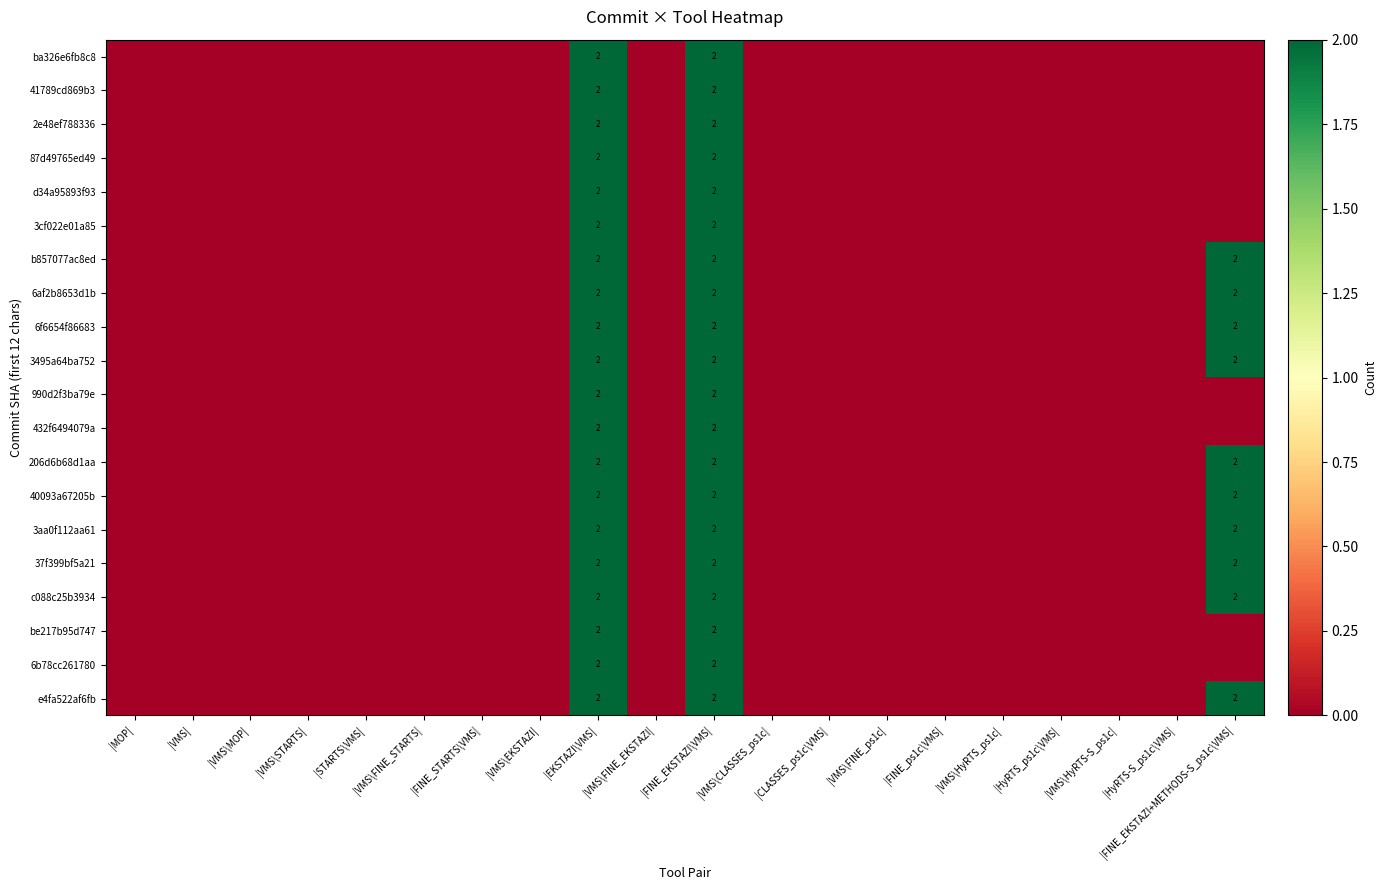

The e4fa522af6fb series shows 3 at |EKSTAZI\VMS|. True or false?

False